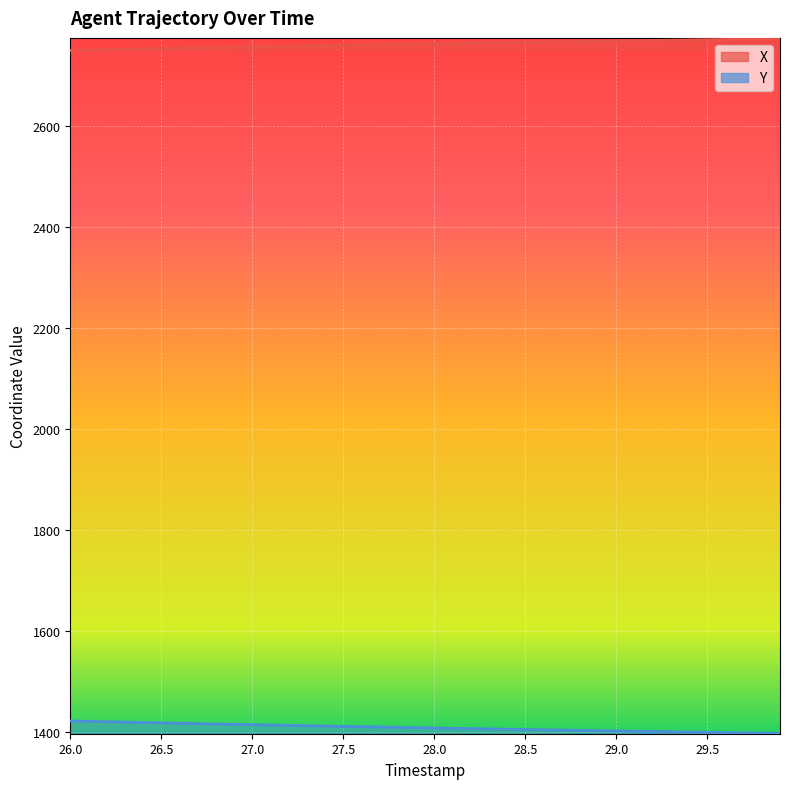

True or false: Y and X intersect in this chart.

False